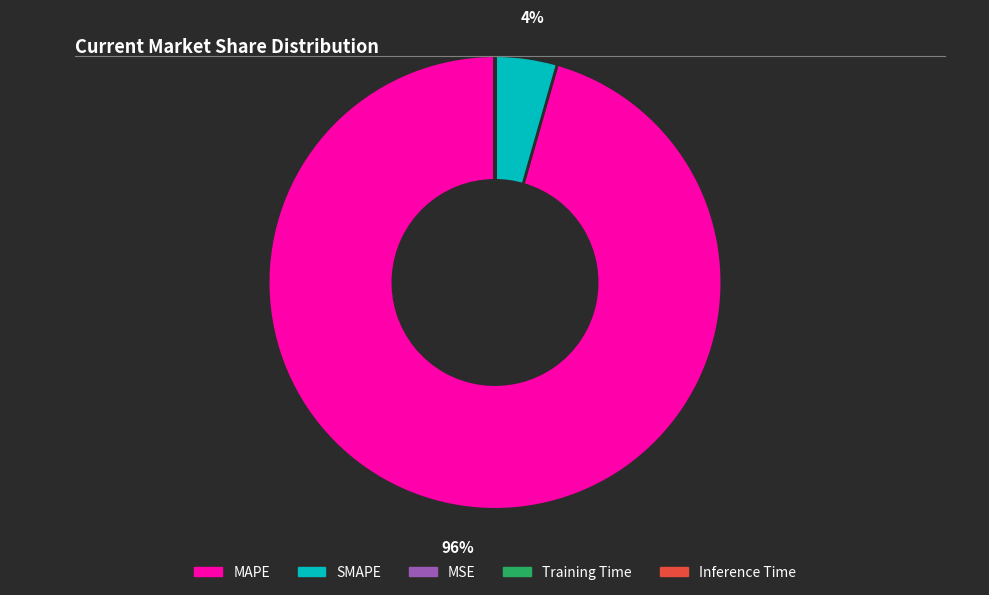

True or false: SMAPE accounts for 14% of the total.

False